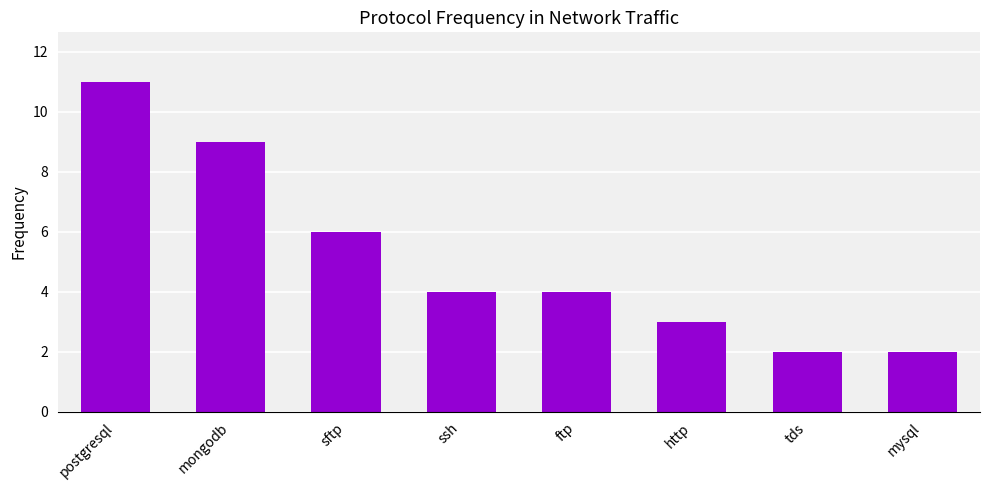

Where does the data first go above 4?

postgresql